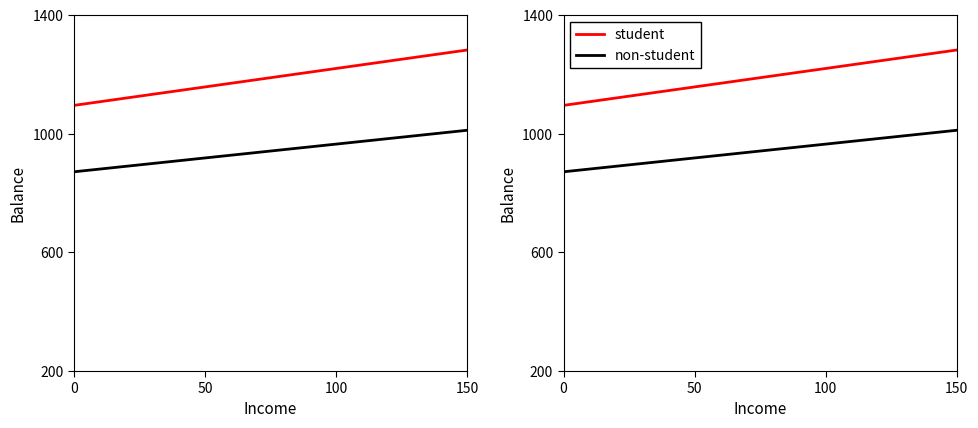

List the series in order of their overall mean, highest first.

student, non-student